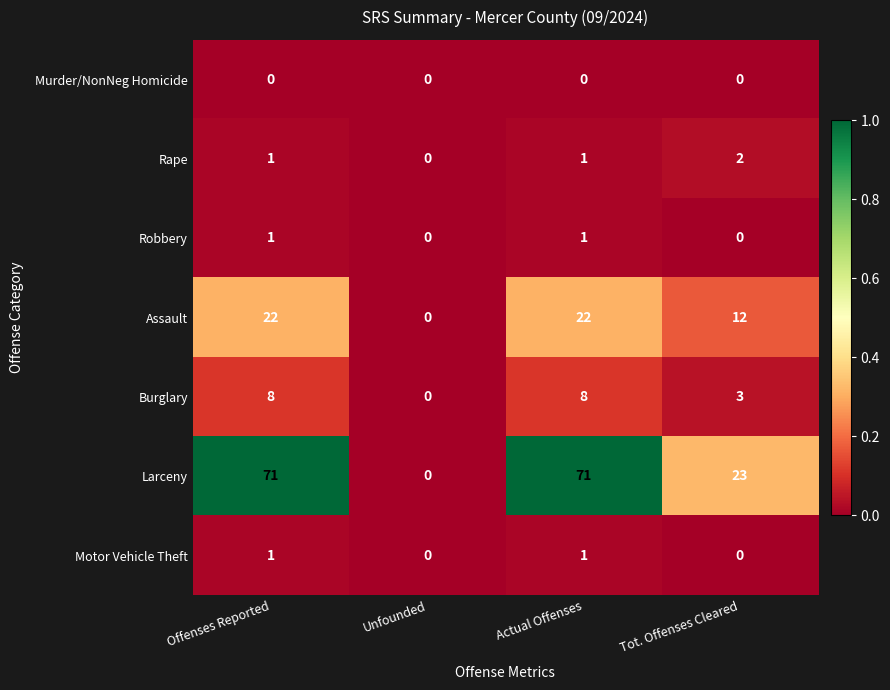

How many categories are shown in the chart?

4